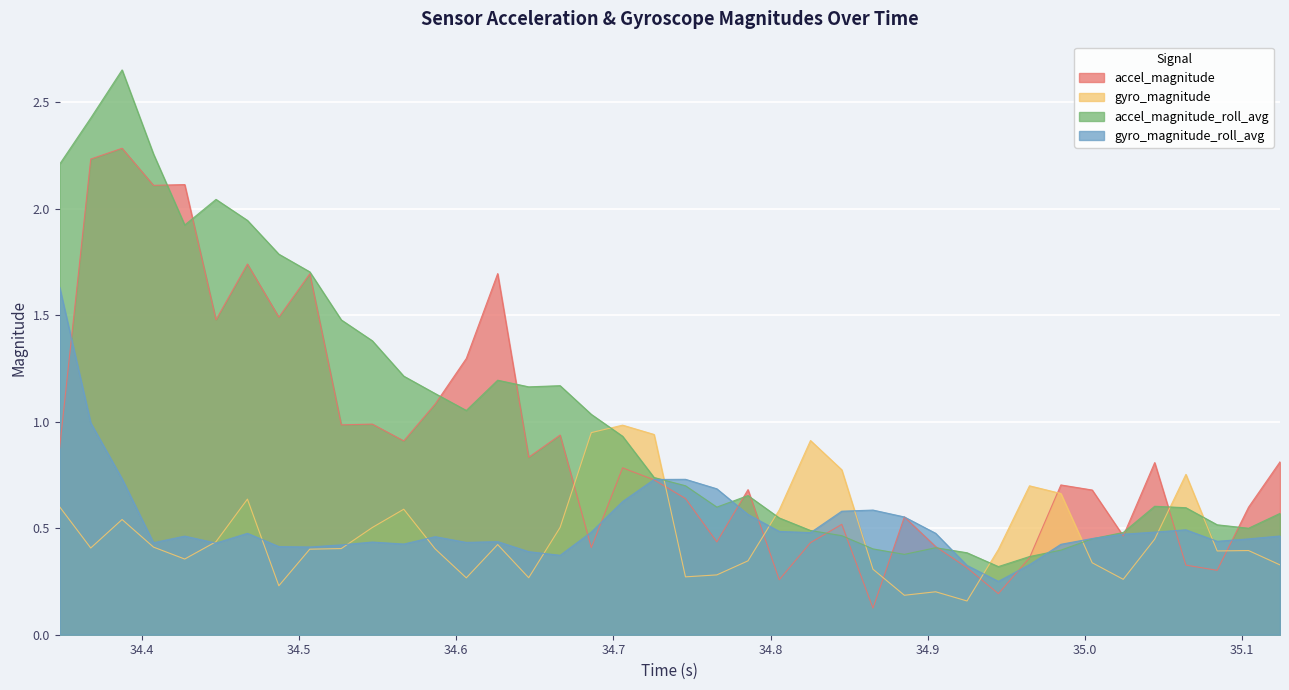

In accel_magnitude_roll_avg, how many points are lower than both neighbors (excluding endpoints)?

7